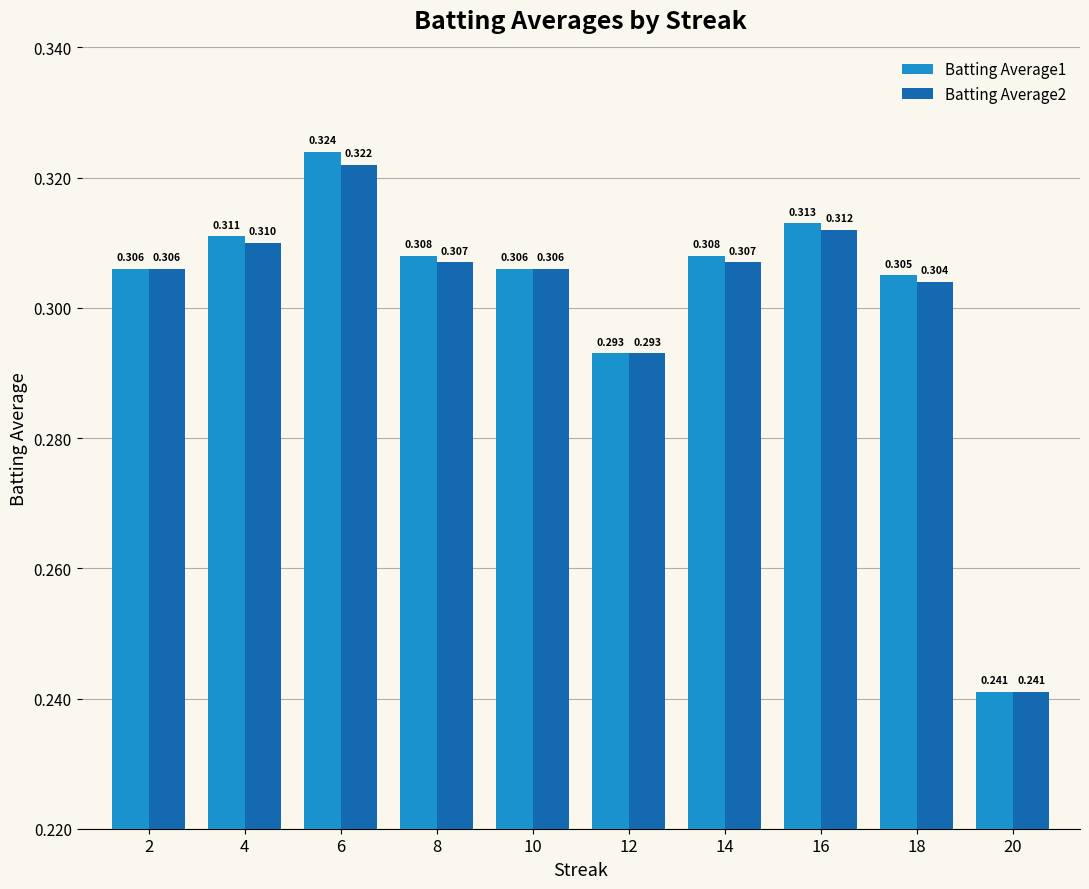

Count the Batting Average2 values in the range 0 to 1.

10